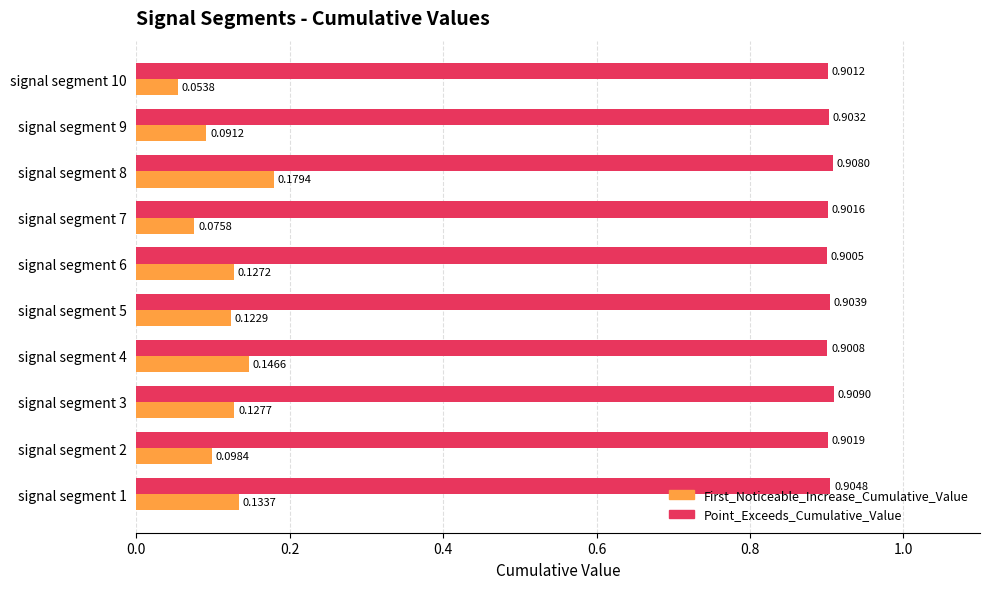

Is the value of Point_Exceeds_Cumulative_Value at signal segment 4 greater than the value of First_Noticeable_Increase_Cumulative_Value at signal segment 10?

Yes